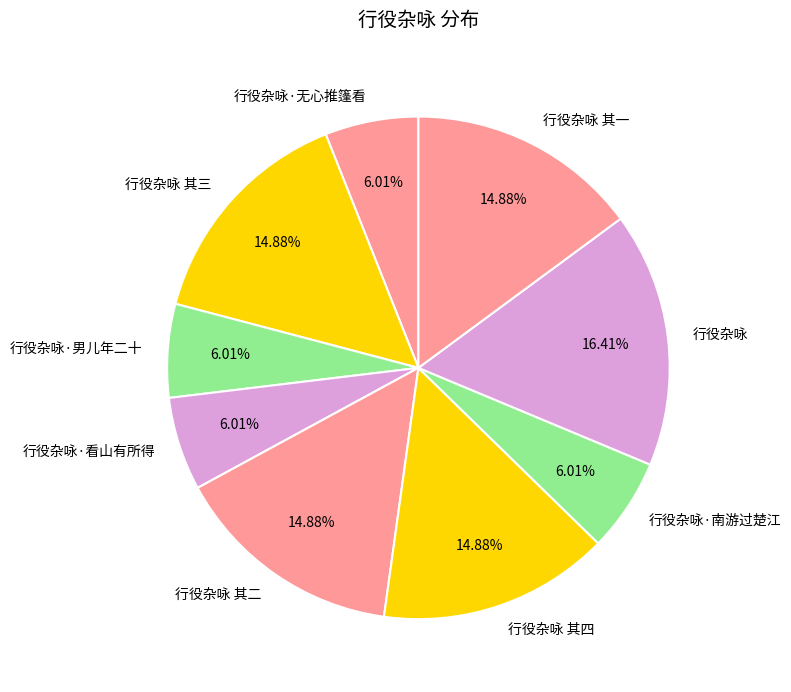

True or false: 行役杂咏·南游过楚江 accounts for 6% of the total.

True